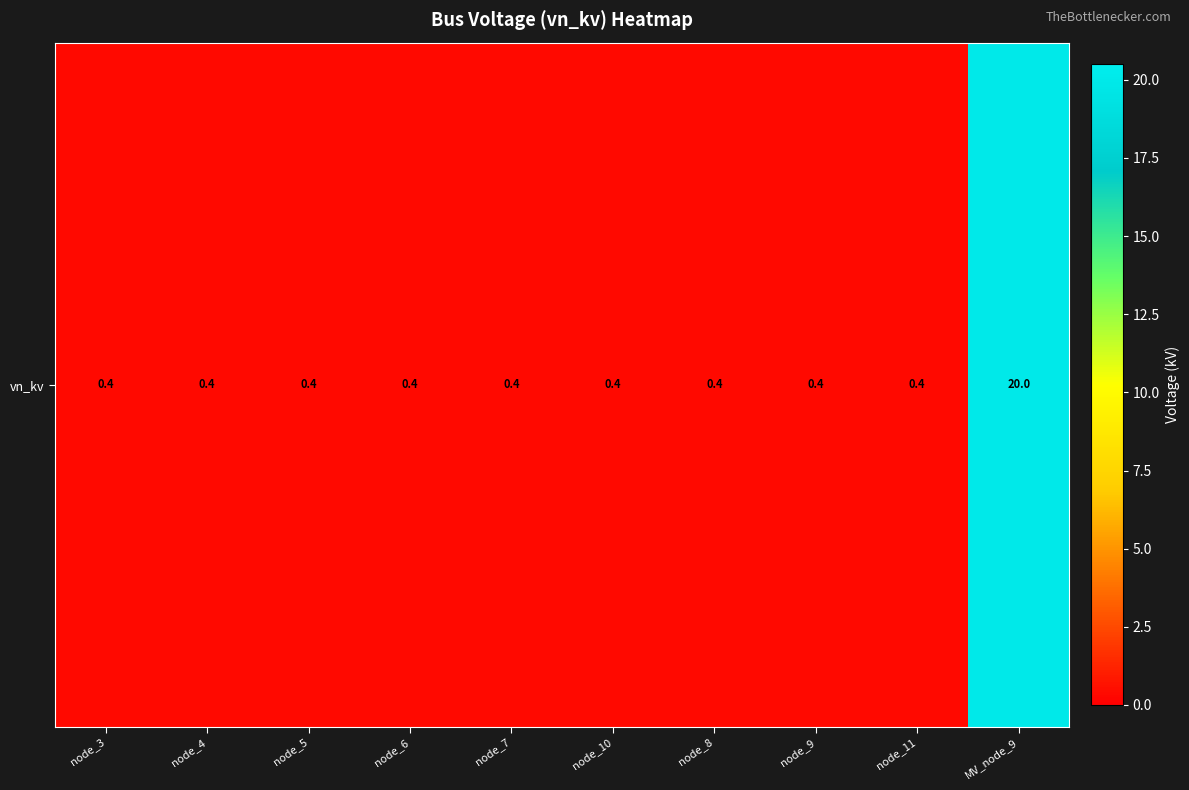

Which label corresponds to the smallest value in the chart?

node_3